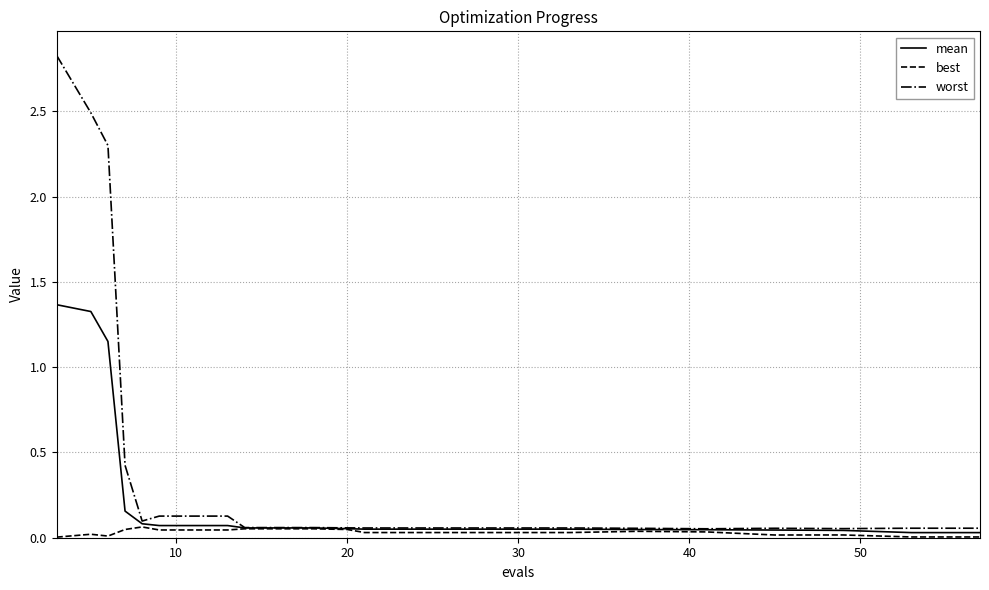

List the series in order of their peak value, lowest first.

best, mean, worst